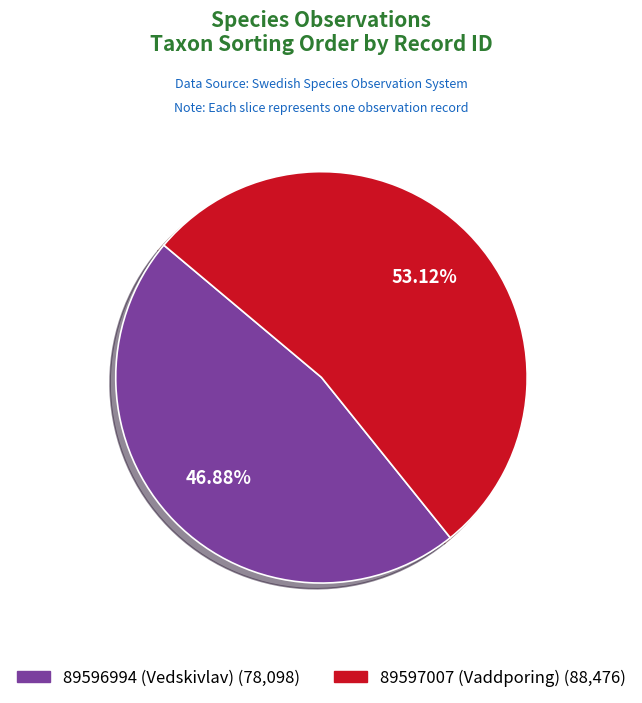

Which category accounts for the majority?

89597007 (Vaddporing)